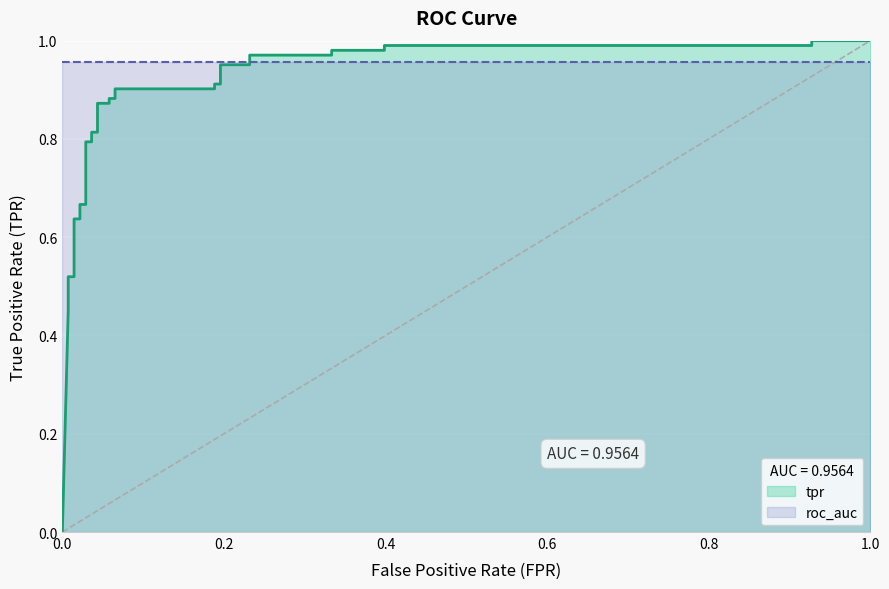

True or false: there are more than 0 points higher than both neighbors.

False